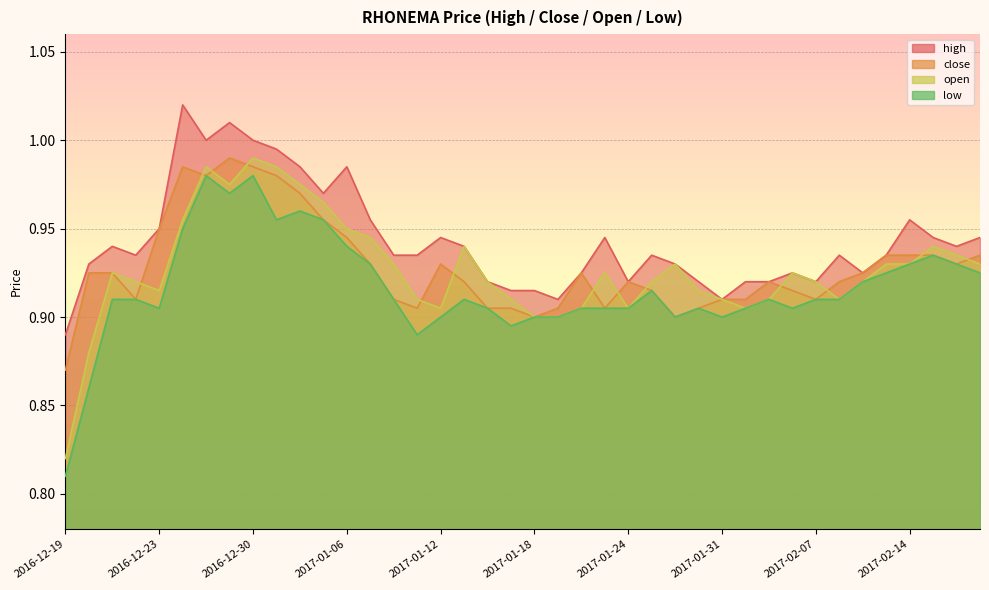

What is the difference between the maximum and minimum values in the close series?

0.1